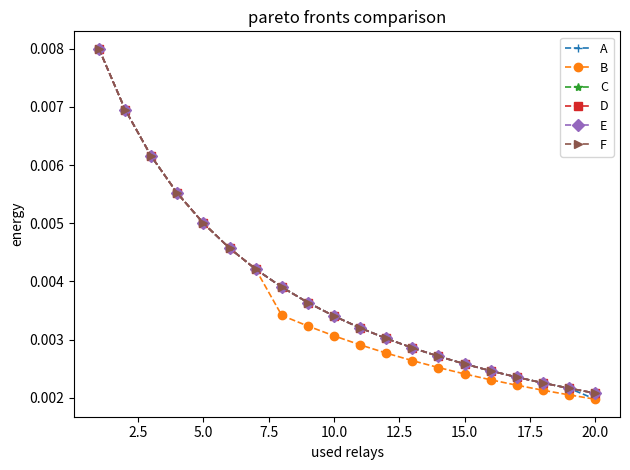

Is this an area chart (filled region under the line)?

No